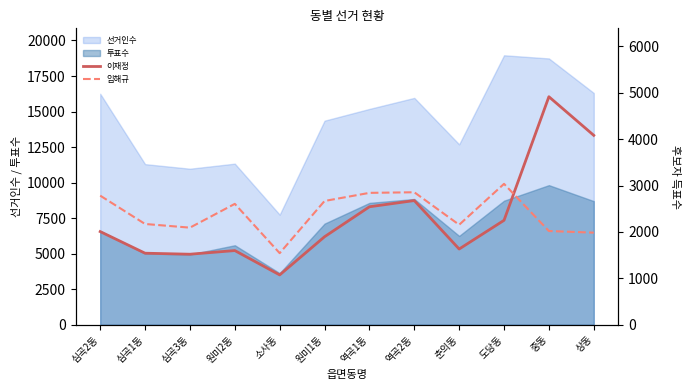

Is the value of 투표수 at 역곡2동 greater than the value of 선거인수 at 원미1동?

No